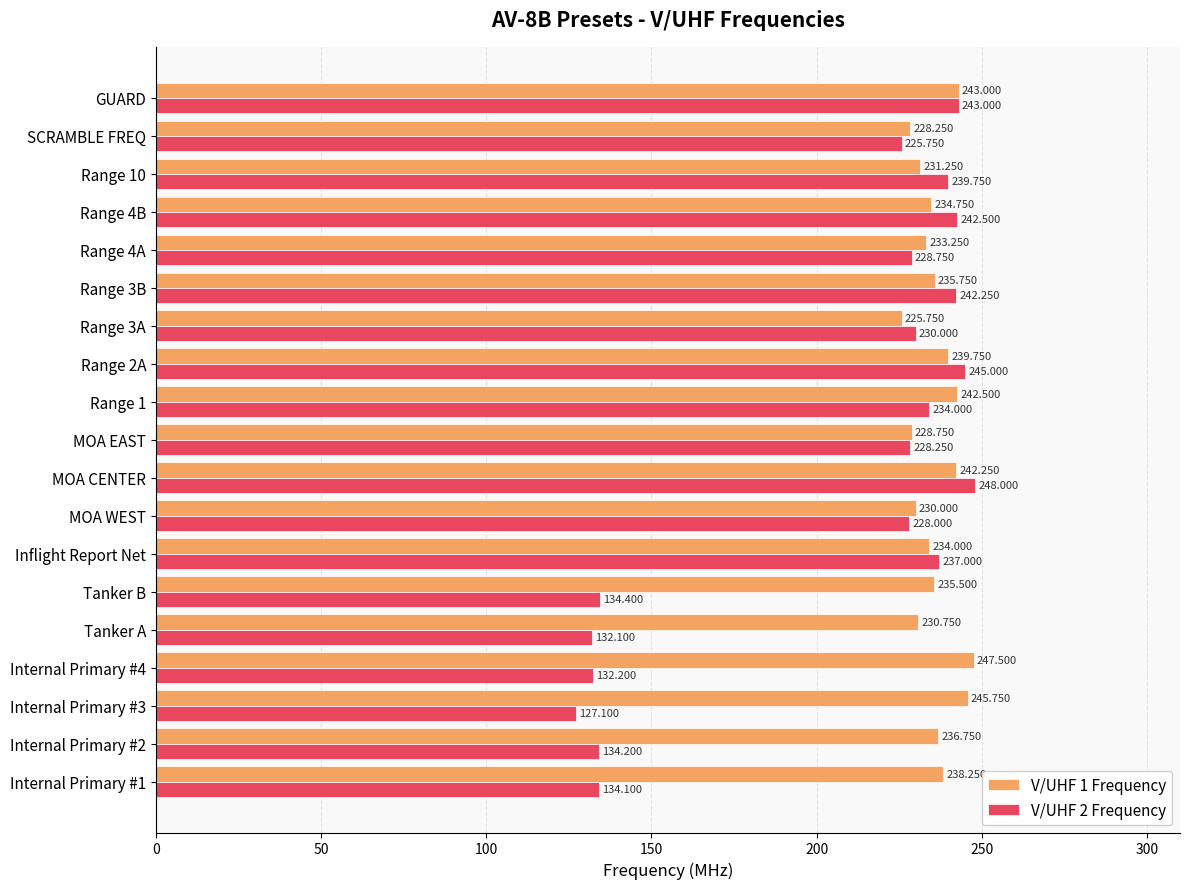

Is the value of V/UHF 1 Frequency at Range 3A greater than the value of V/UHF 2 Frequency at GUARD?

No